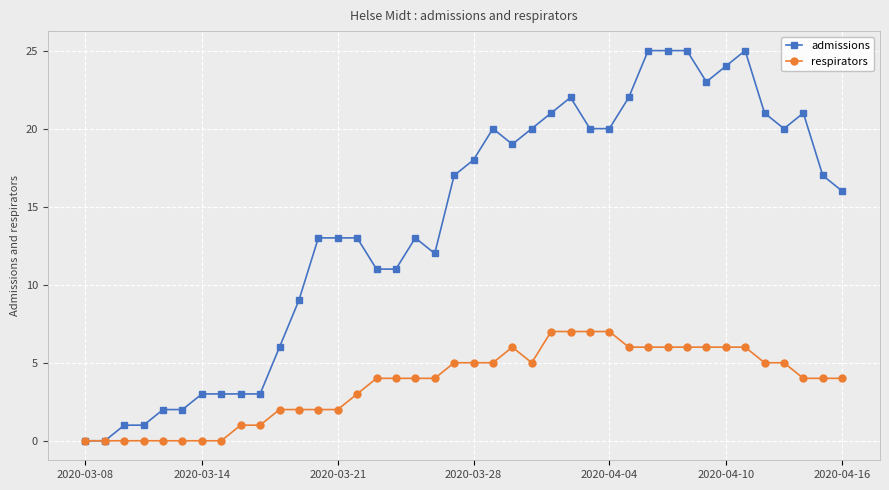

What is the value of the respirators point at the 40th from the left?

4